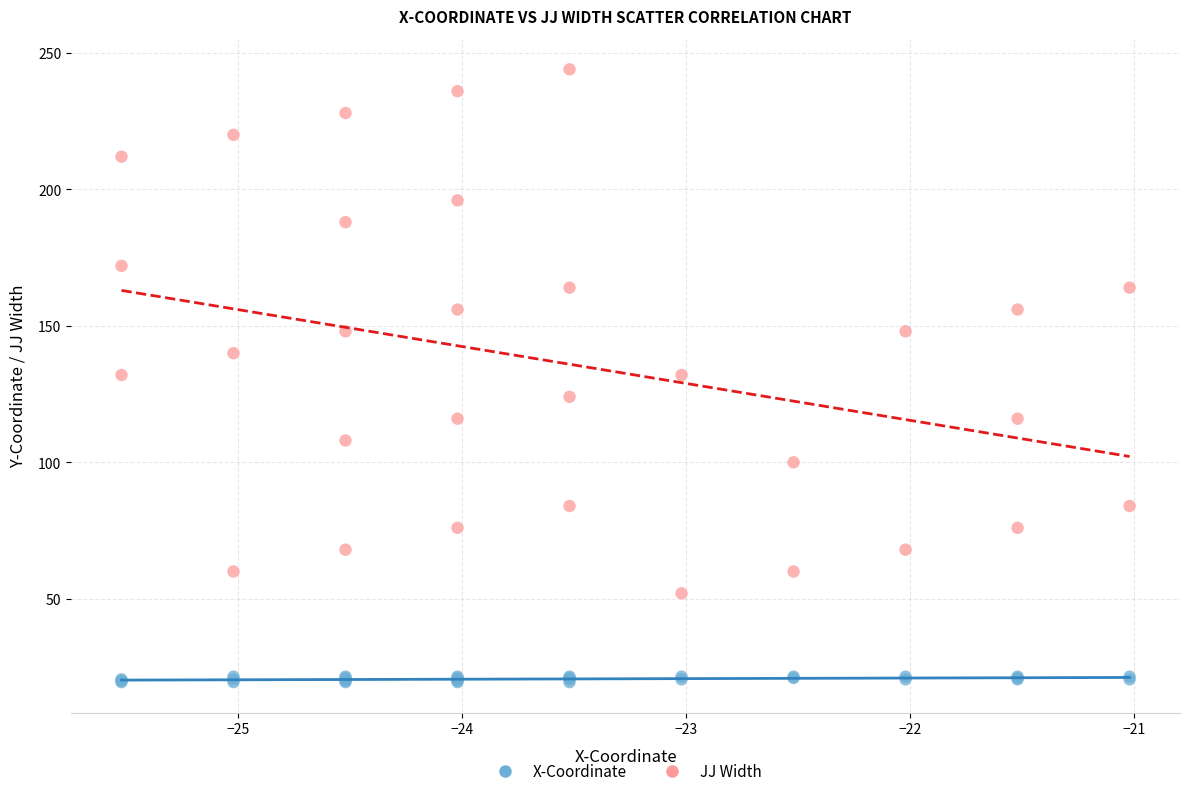

What are all the series names shown in the legend?

X-Coordinate, JJ Width